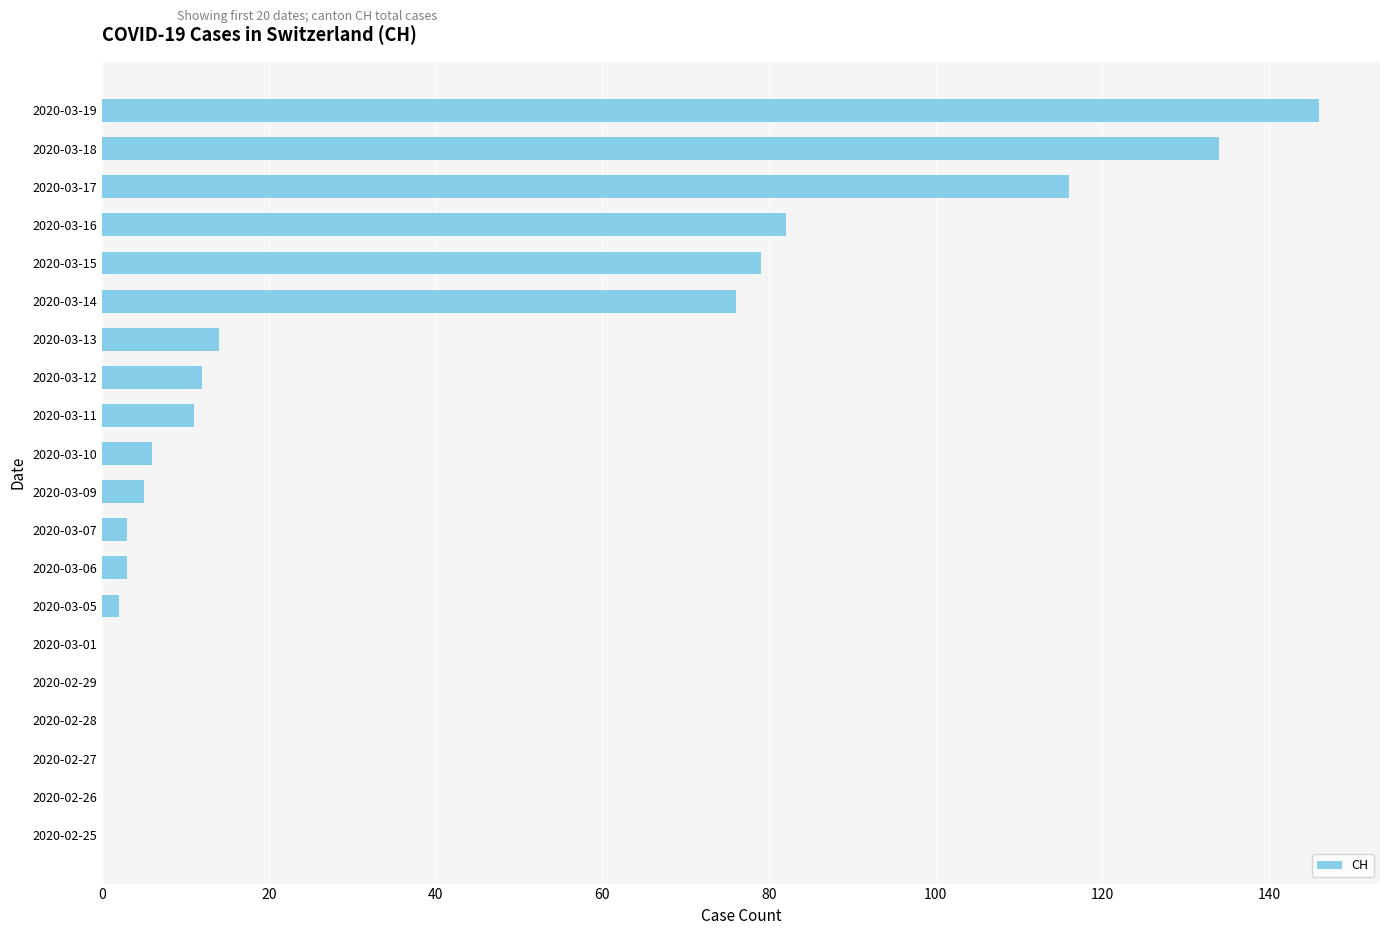

The chart shows a value of -82 at 2020-02-27. True or false?

False